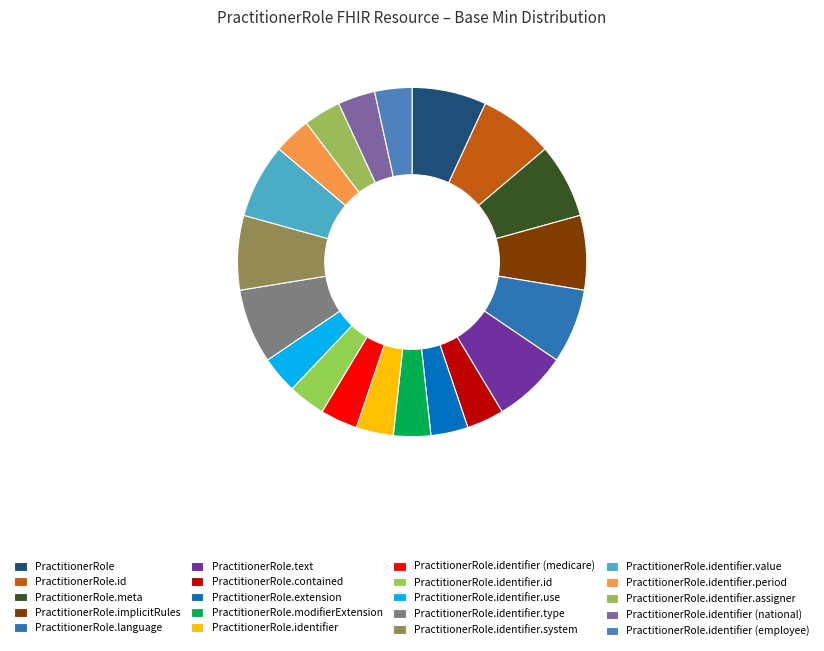

Do PractitionerRole.identifier.type and PractitionerRole.contained together represent more than half of the pie?

No